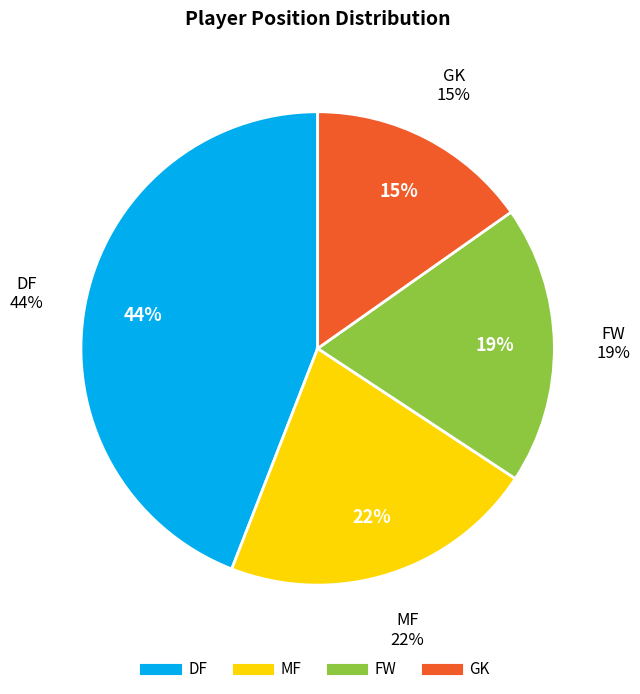

Does GK represent more than half of the total?

No